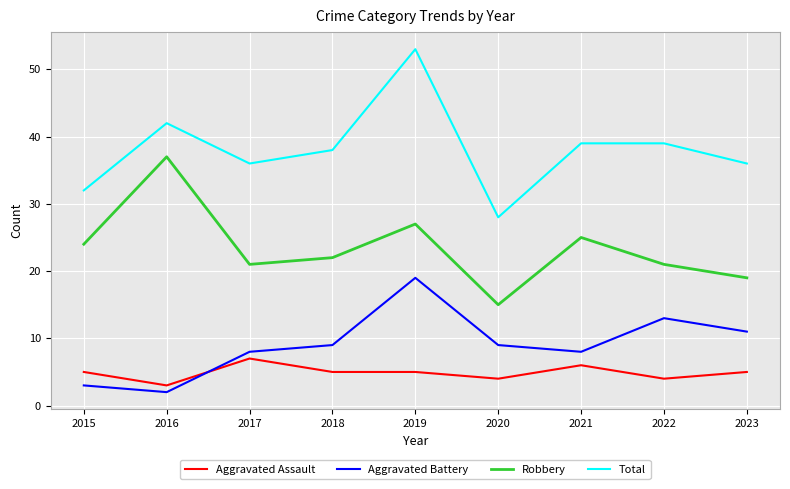

In Aggravated Battery, how many points are lower than both neighbors (excluding endpoints)?

2